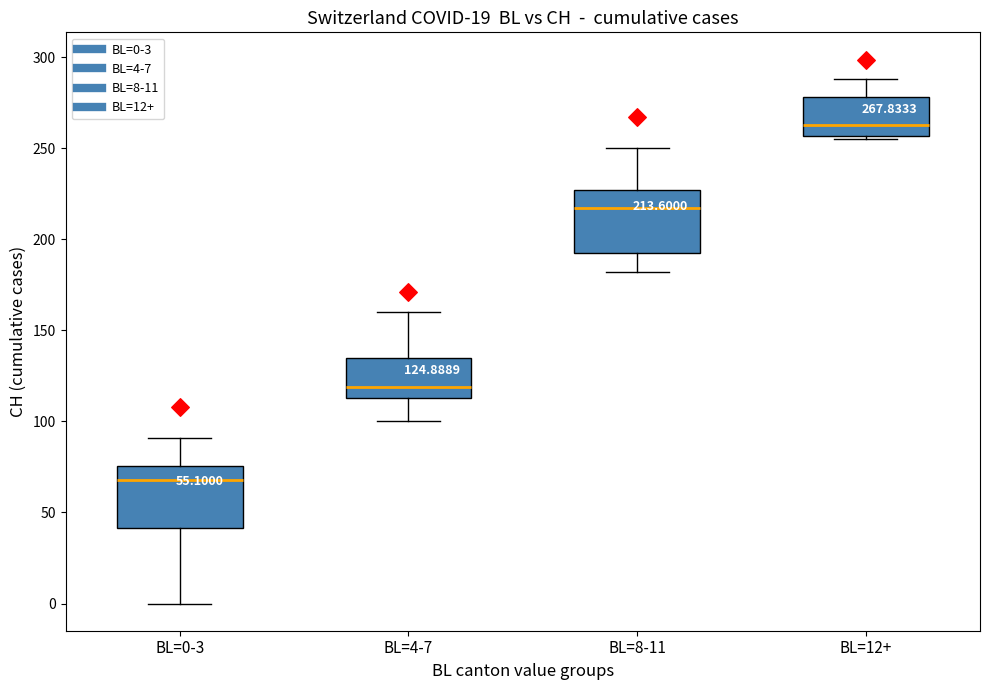

Which box's median line is the highest?

BL=12+